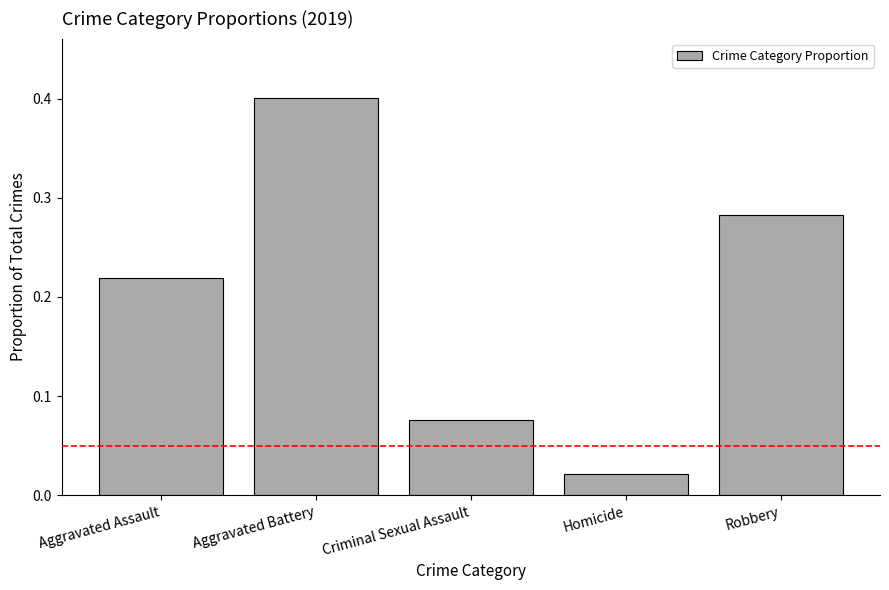

Between Robbery and Aggravated Assault, which is larger?

Robbery